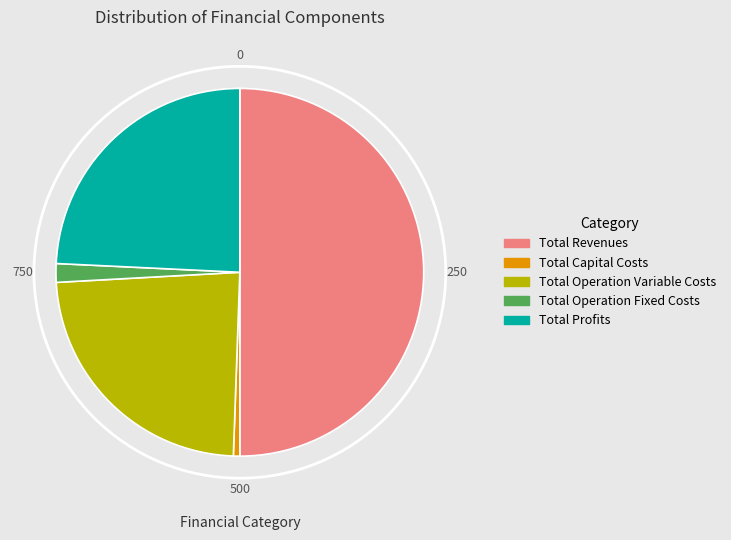

Which slice is the largest?

Total Revenues